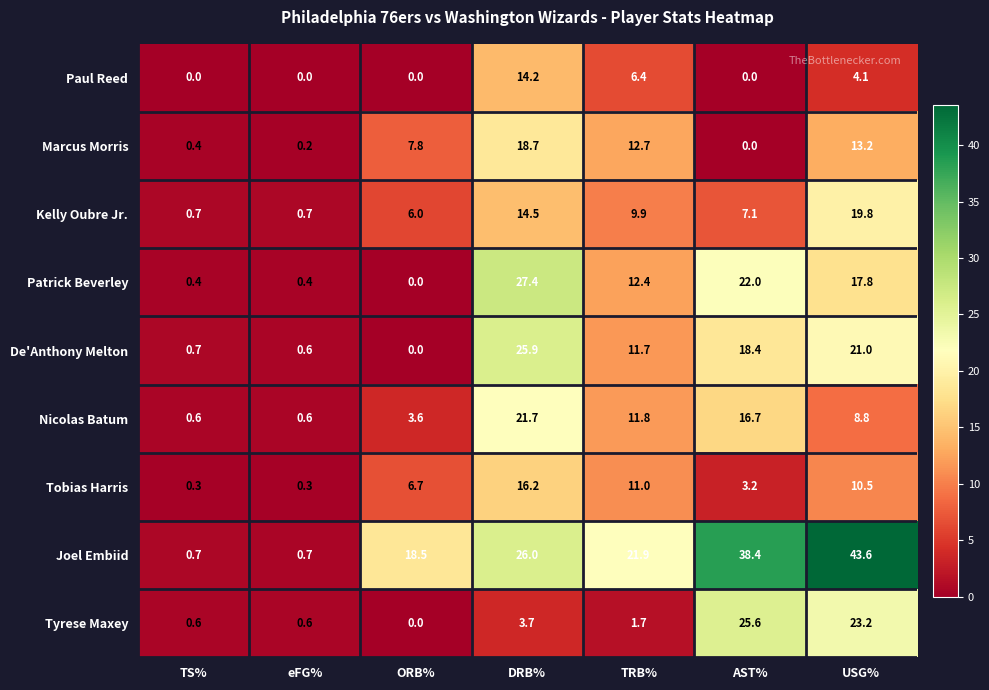

At which label does Nicolas Batum reach its peak?

DRB%